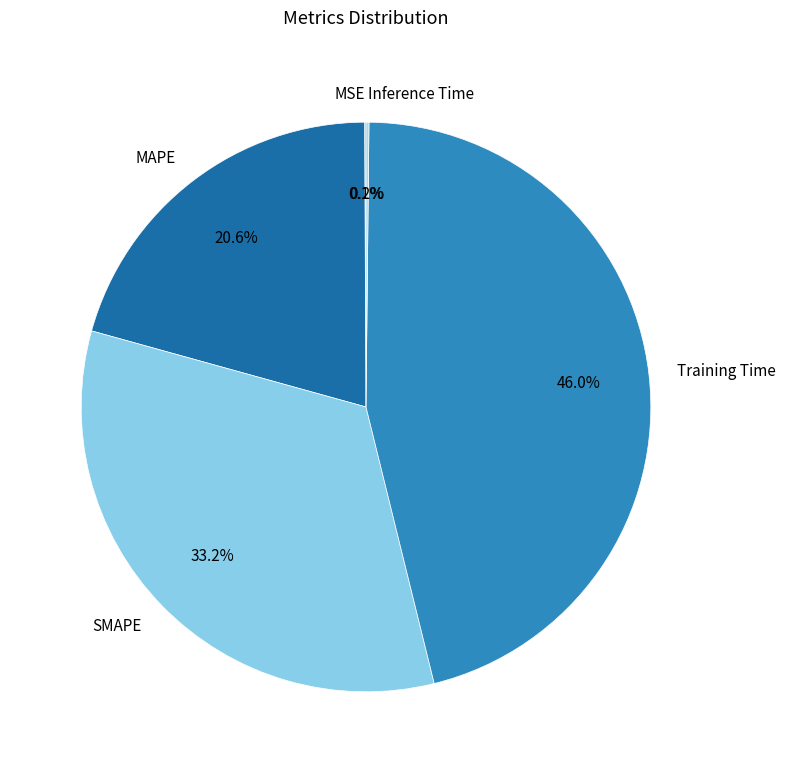

To the nearest percent, what is the average slice percentage?

20%